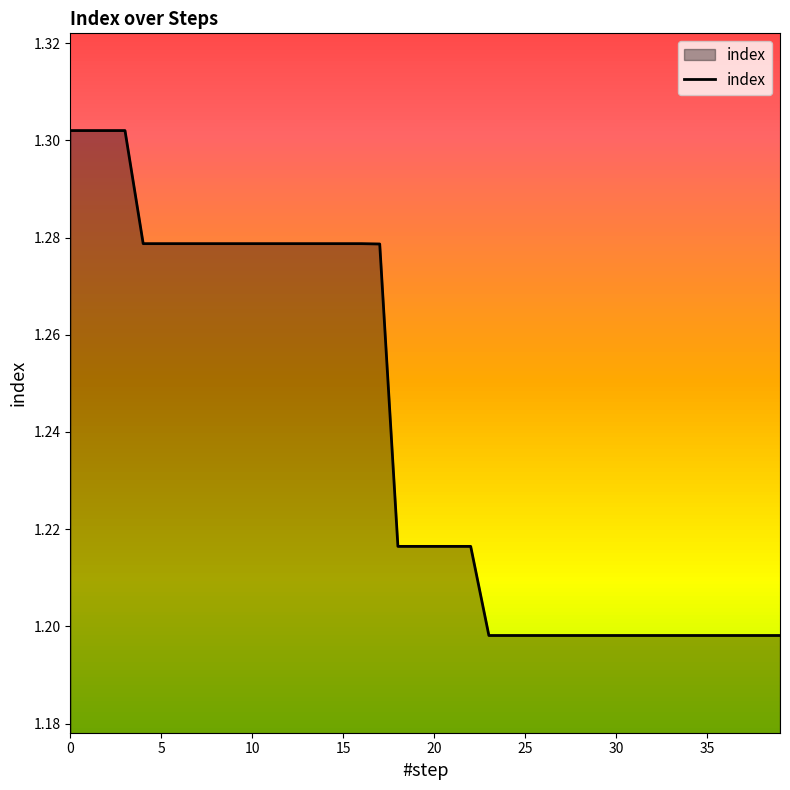

Does the chart display data point markers on the line(s)?

No